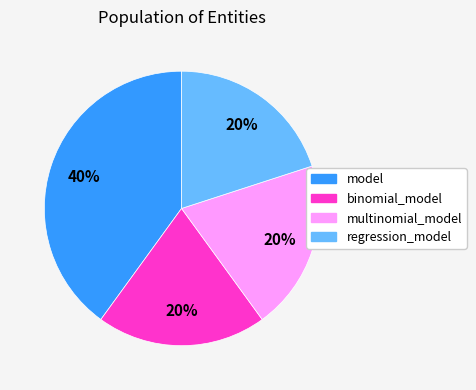

Is the sum of model and multinomial_model greater than half?

Yes